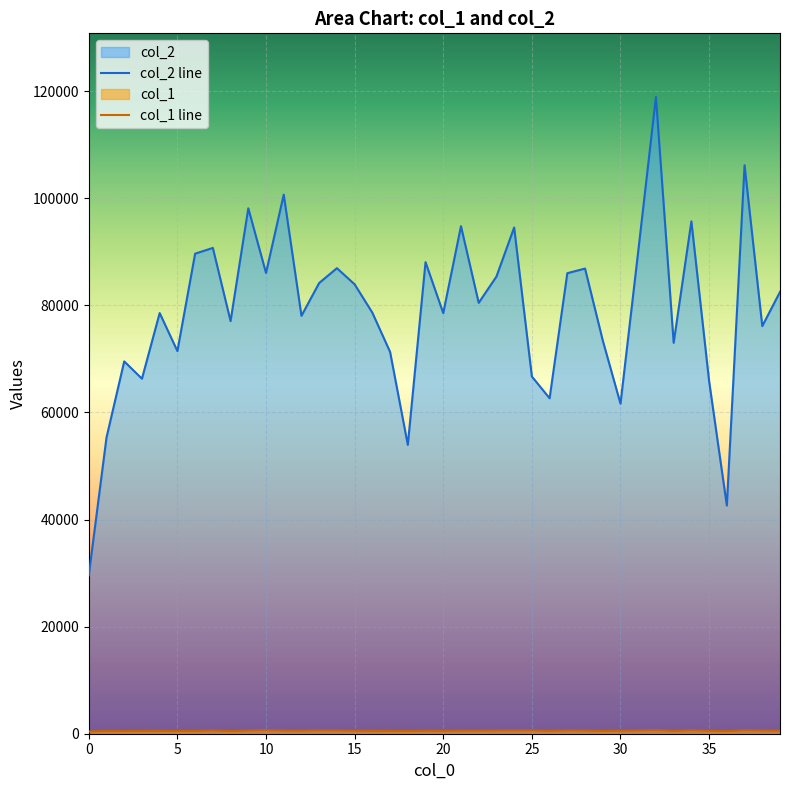

What is the sum of the col_1 values at 2 and 21?

1047